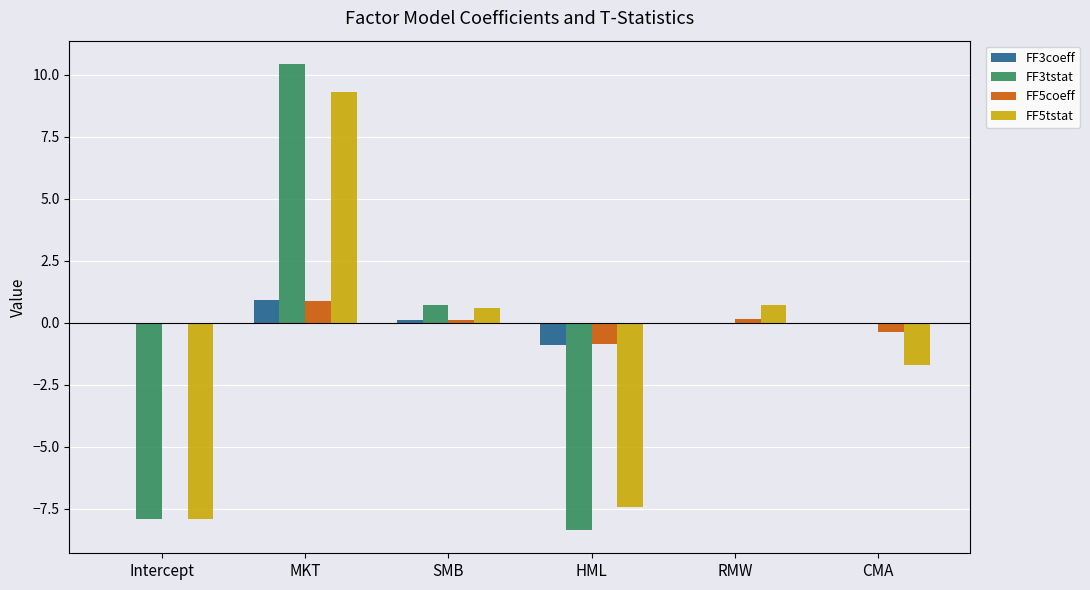

What is the sum of all FF5tstat values?

-6.5